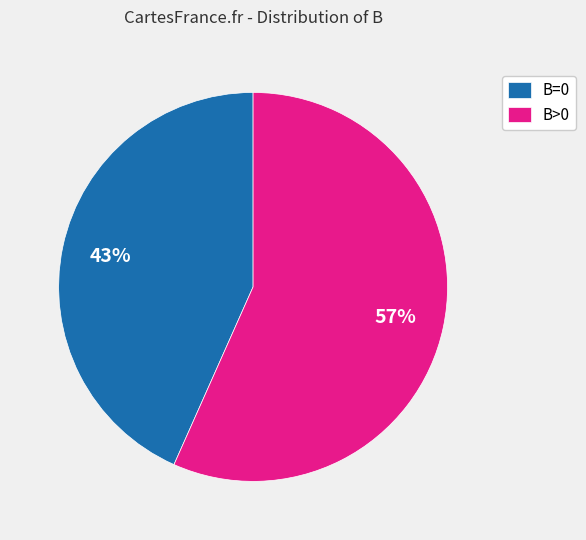

Between B=0 and B>0, which is larger?

B>0